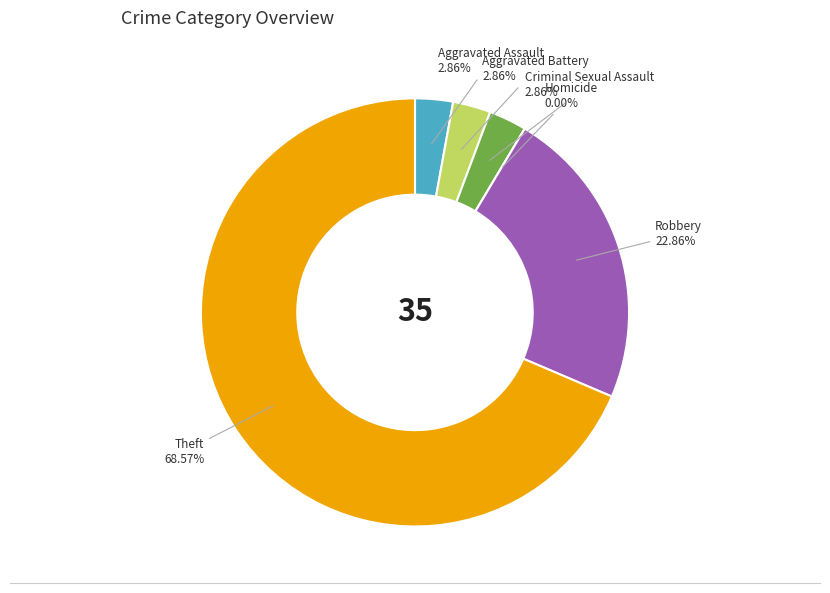

How much of the chart is everything except Aggravated Battery?

97.1%